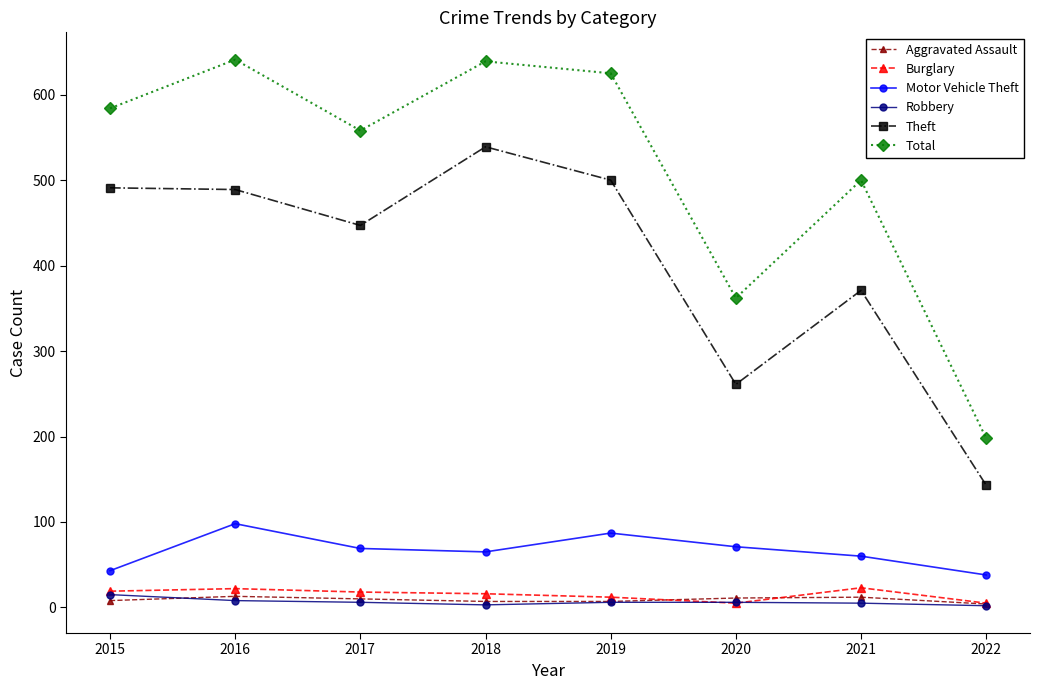

True or false: Burglary and Total cross at least once.

False